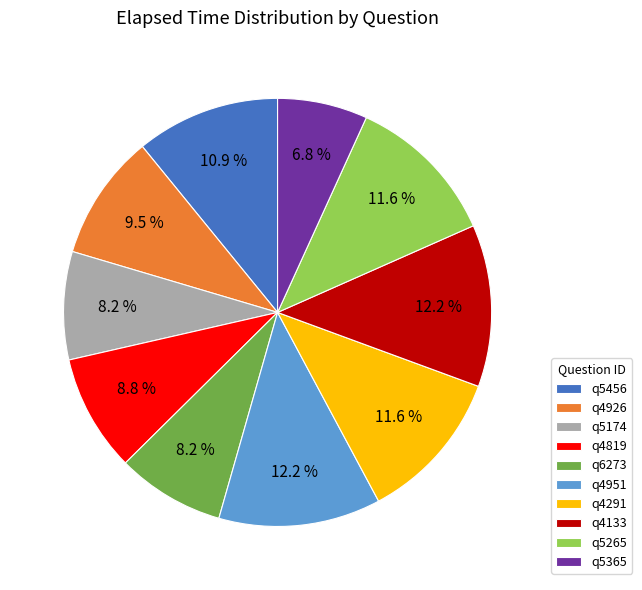

How many segments does this pie chart have?

10